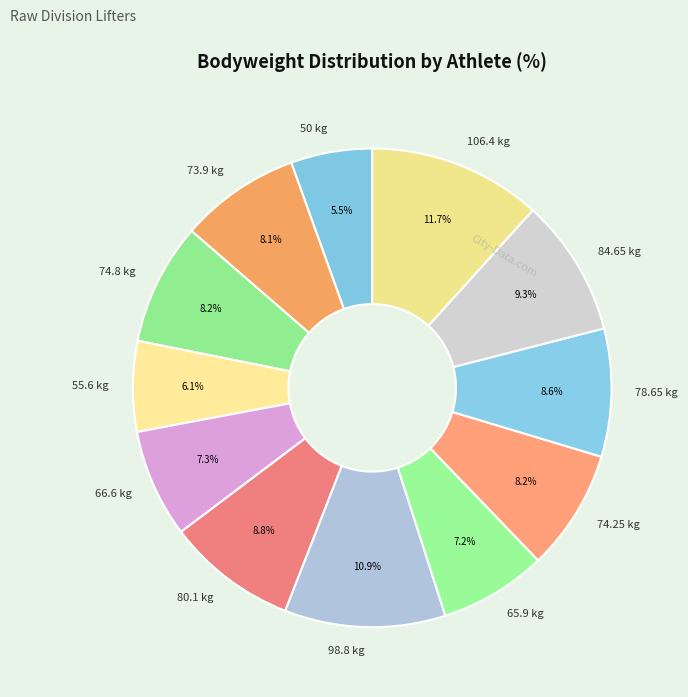

What is the ratio of the value at 66.6 kg to the value at 65.9 kg?

1.0